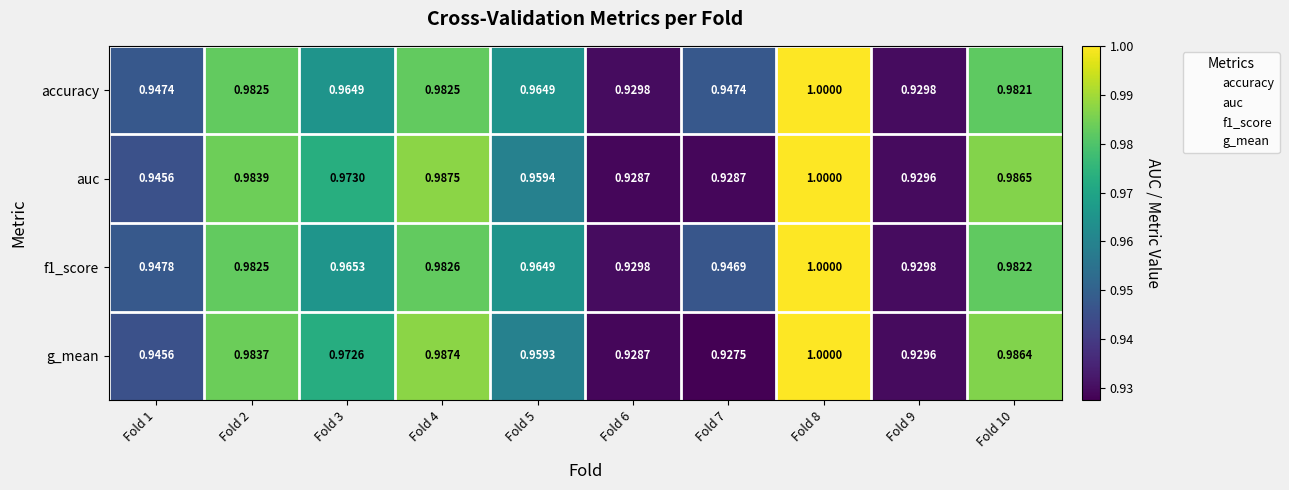

At how many categories does at least one series exceed 0?

10